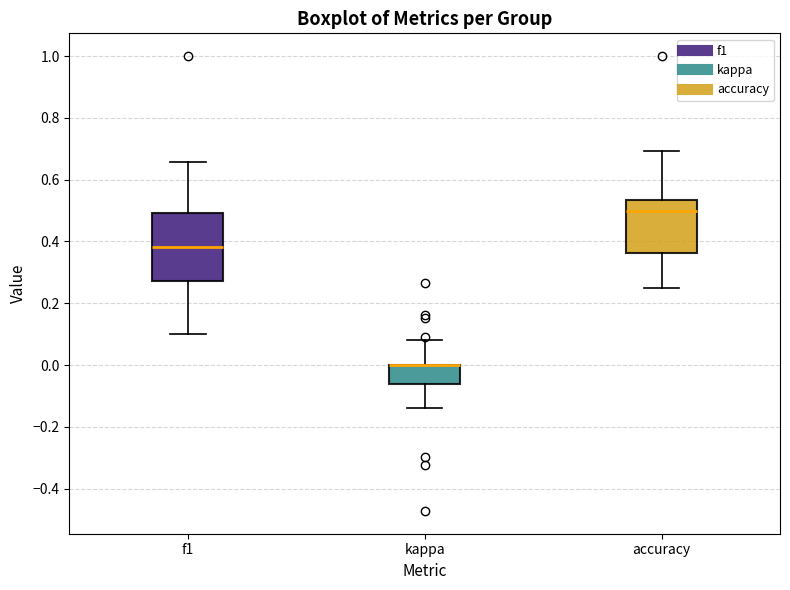

Comparing the boxes themselves (not the whiskers), which one is the tallest?

f1